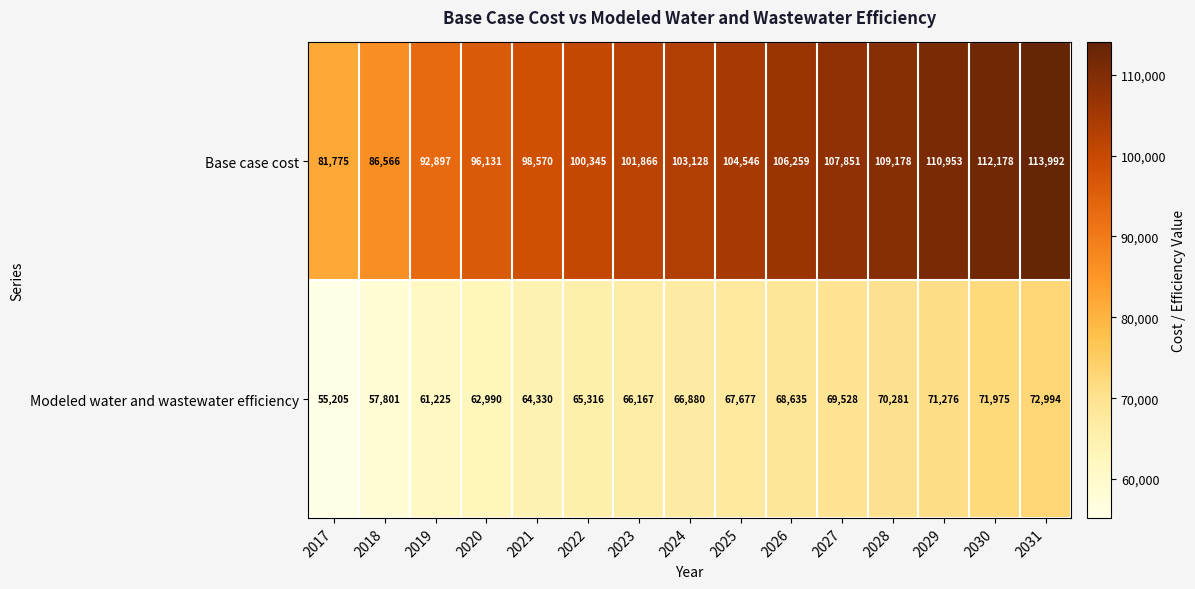

At which category is the sum across all series the highest?

2031